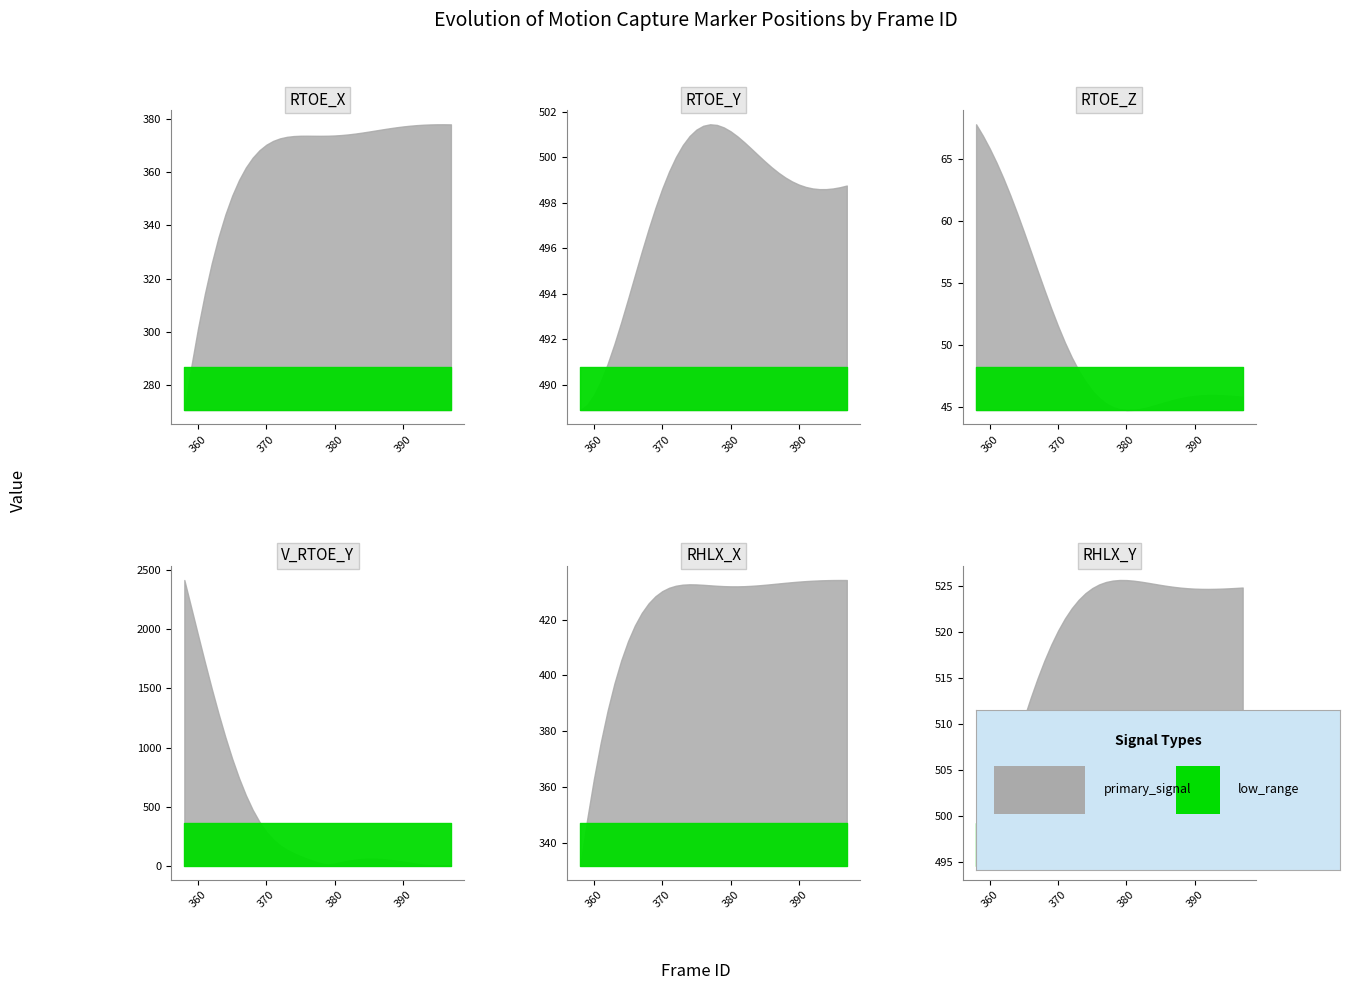

At how many categories does at least one series exceed 1496?

5